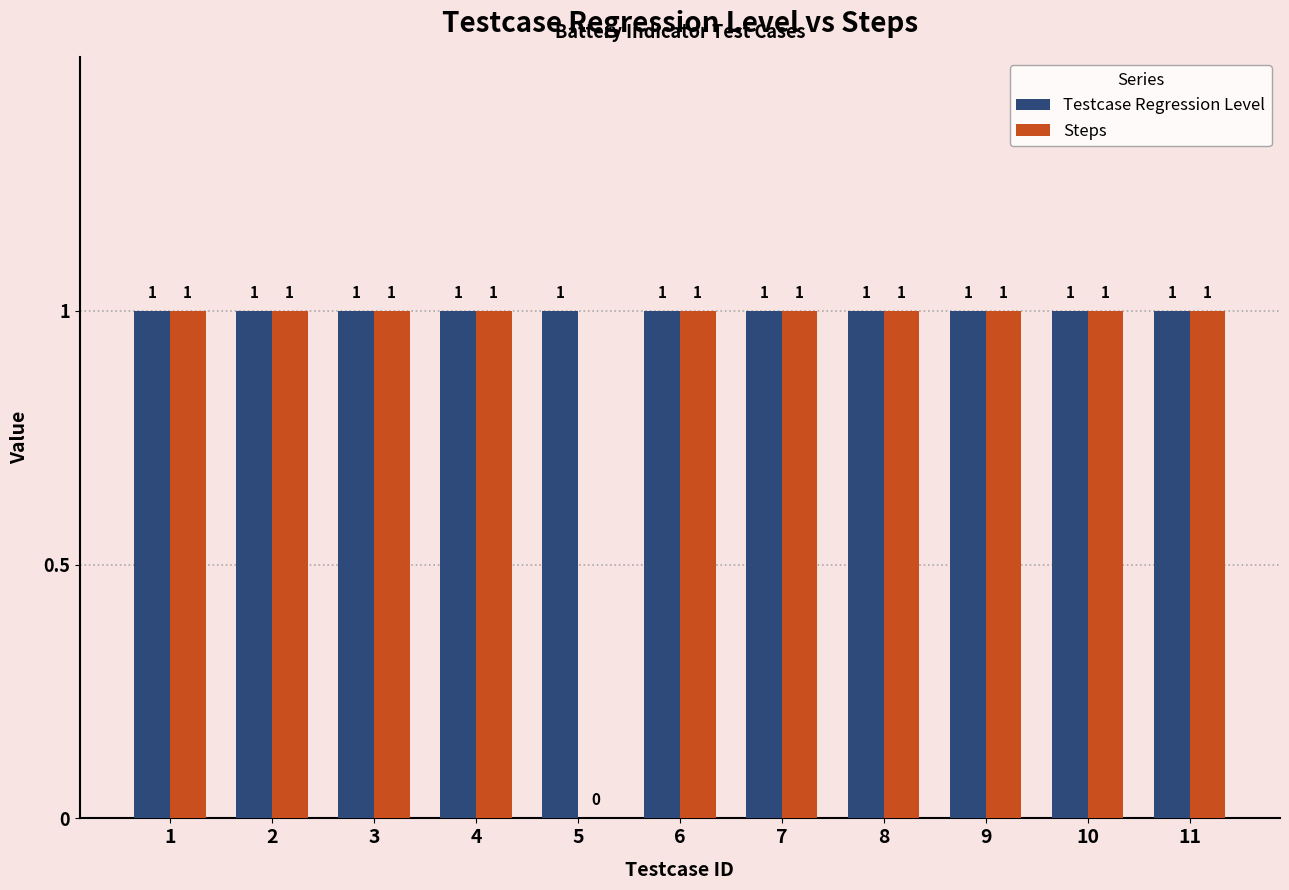

How many Steps values are between 1 and 2?

10